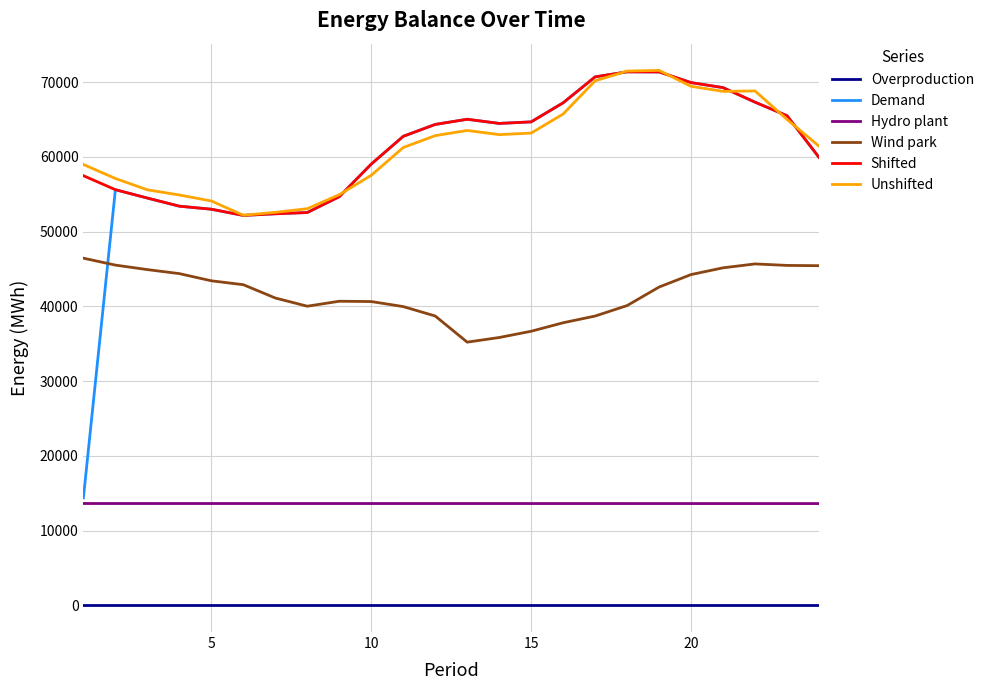

True or false: Wind park and Shifted cross at least once.

False